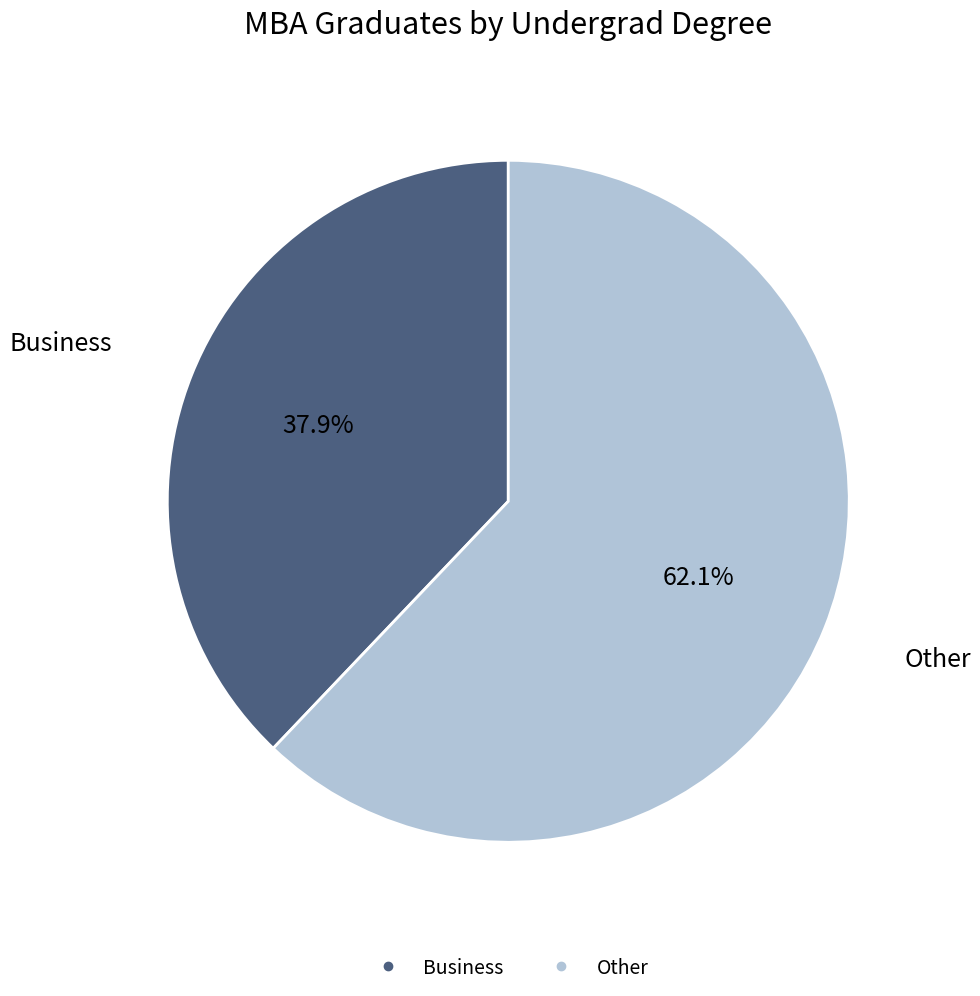

True or false: Other accounts for 62% of the total.

True